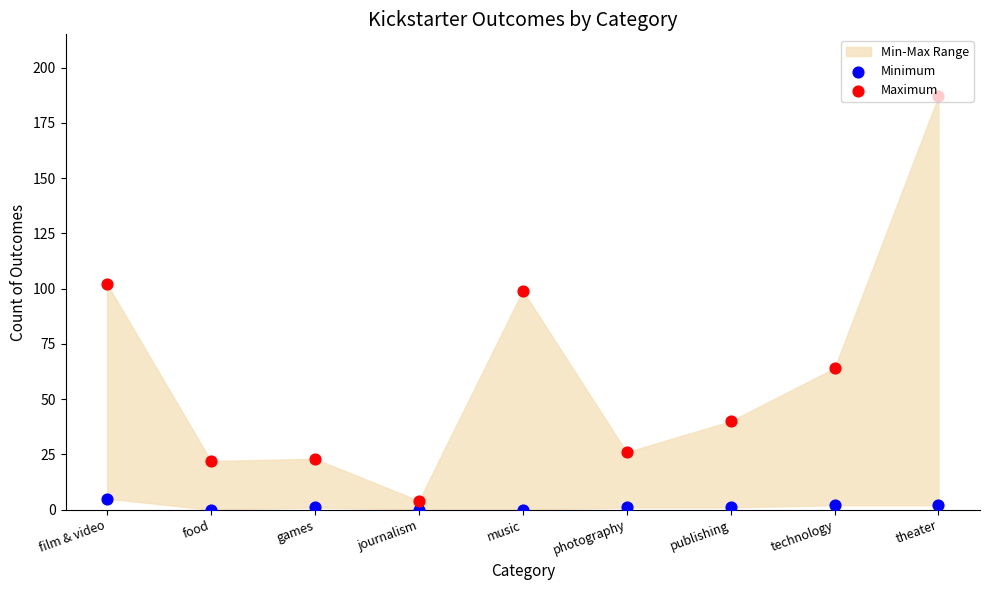

At how many categories does at least one series exceed 36?

5